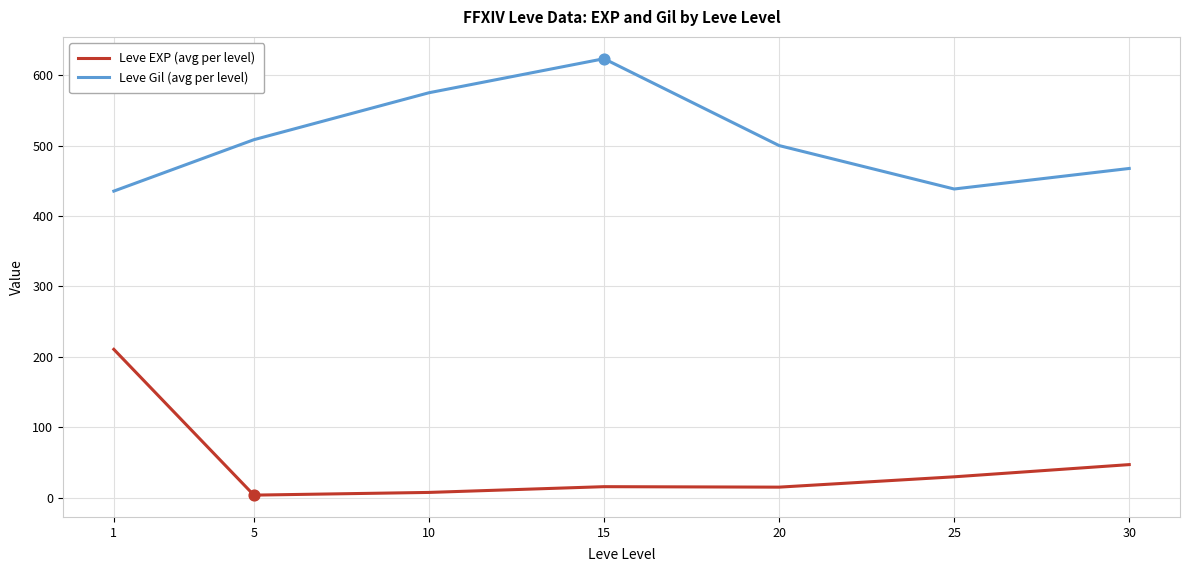

Is the value of Leve EXP (avg per level) at 1 greater than the value of Leve Gil (avg per level) at 25?

No